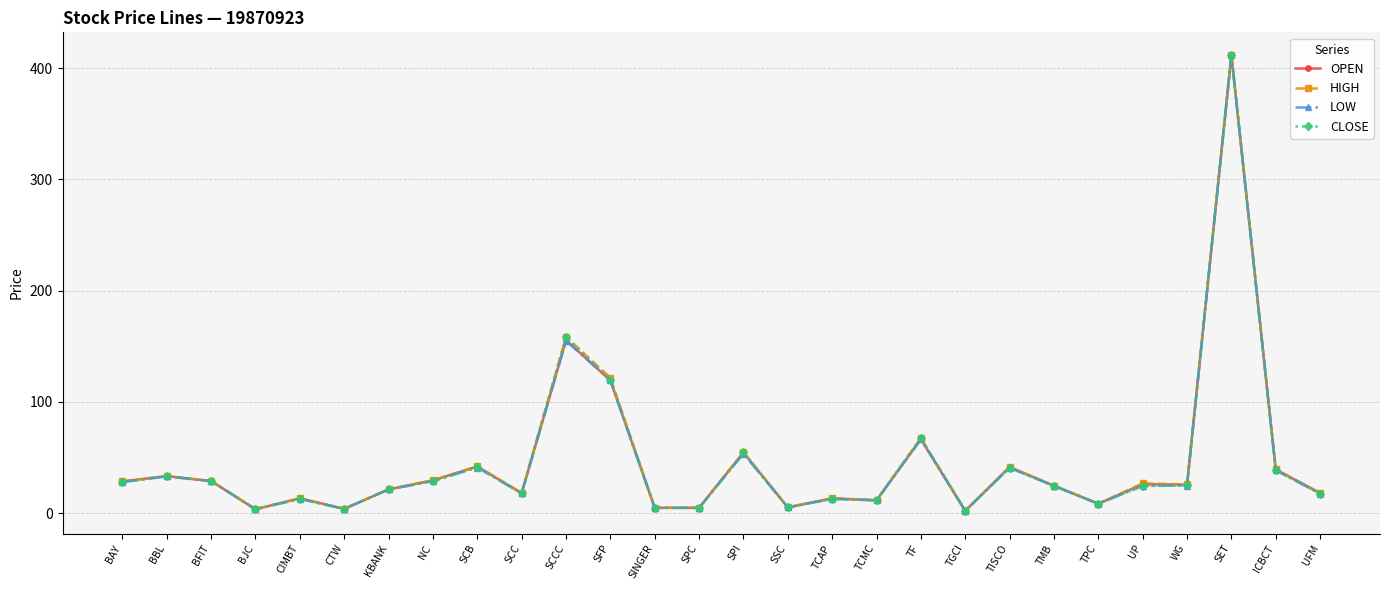

How many values in the LOW series exceed 24?

15